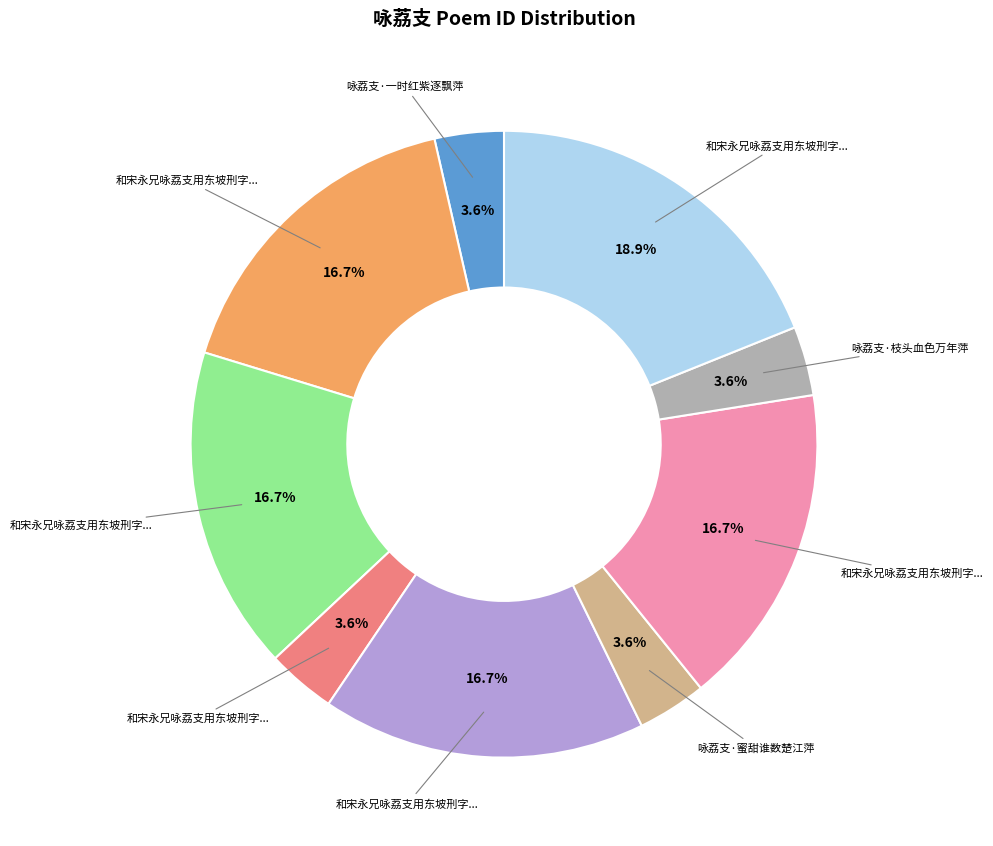

Does any single category account for the majority?

No